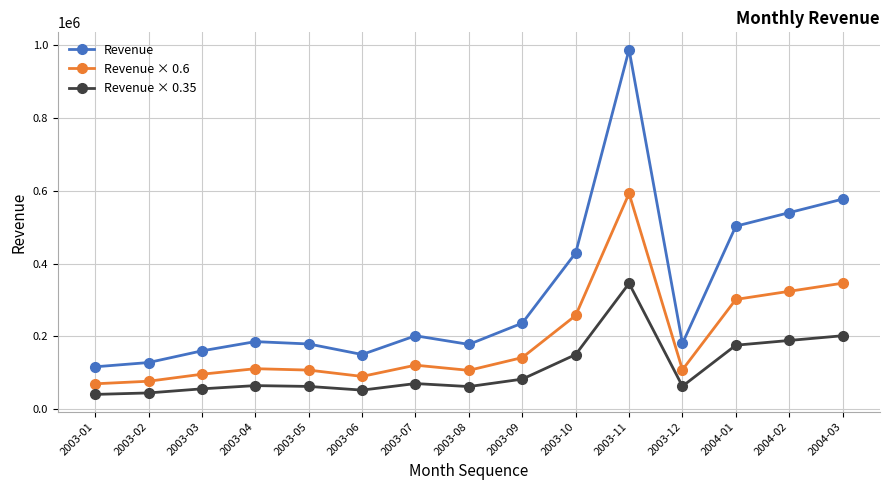

What is the label of the 13th point from the left?

2004-01